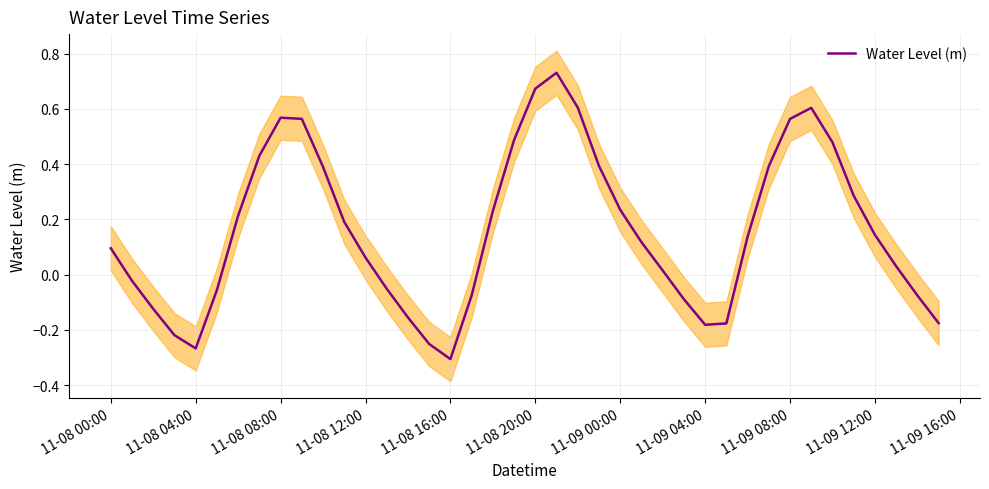

How many interior local valleys (lower than both neighbors) does the data have?

3